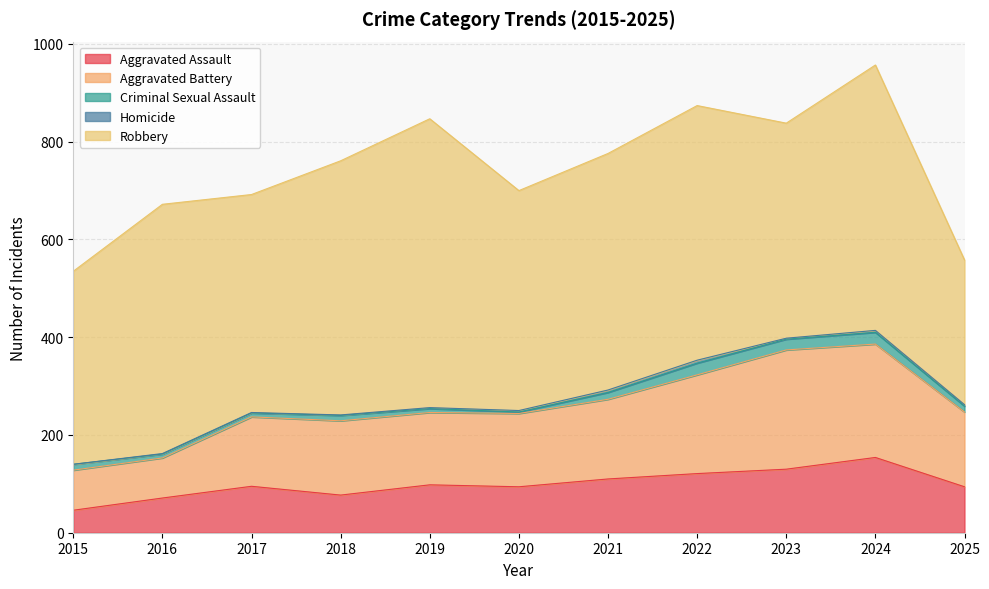

Reading right to left, transcribe all the data shown in this chart.

Aggravated Assault: 2025=94	2024=154	2023=130	2022=121	2021=110	2020=94	2019=98	2018=77	2017=95	2016=71	2015=46
Aggravated Battery: 2025=153	2024=232	2023=244	2022=202	2021=163	2020=150	2019=148	2018=152	2017=142	2016=82	2015=82
Criminal Sexual Assault: 2025=12	2024=24	2023=22	2022=24	2021=14	2020=3	2019=8	2018=11	2017=8	2016=8	2015=12
Homicide: 2025=3	2024=4	2023=2	2022=6	2021=5	2020=3	2019=2	2018=1	2017=1	2016=1	2015=0
Robbery: 2025=296	2024=543	2023=440	2022=521	2021=484	2020=450	2019=591	2018=520	2017=446	2016=510	2015=395